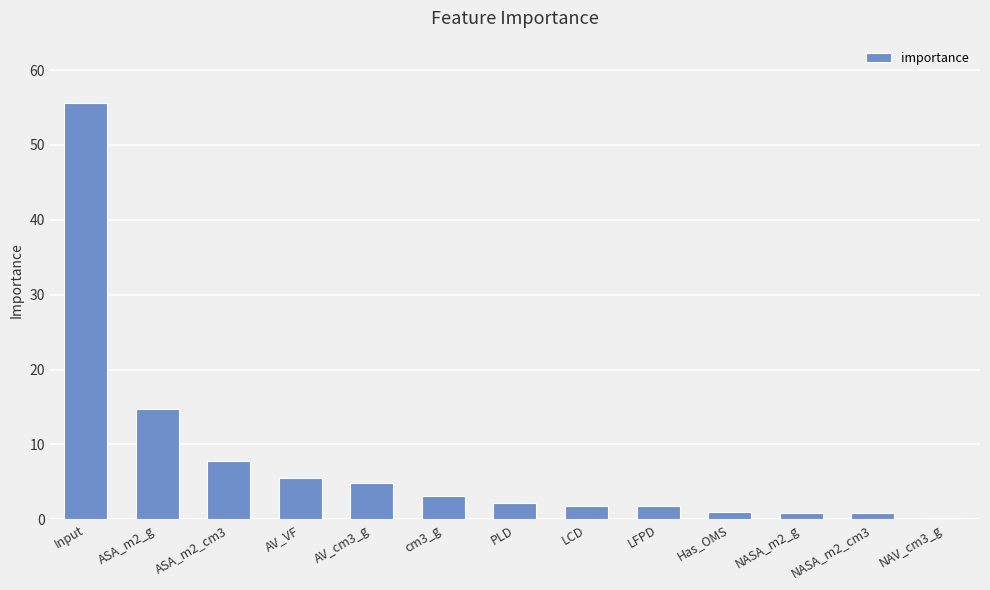

The value at AV_cm3_g is 4.9. True or false?

True